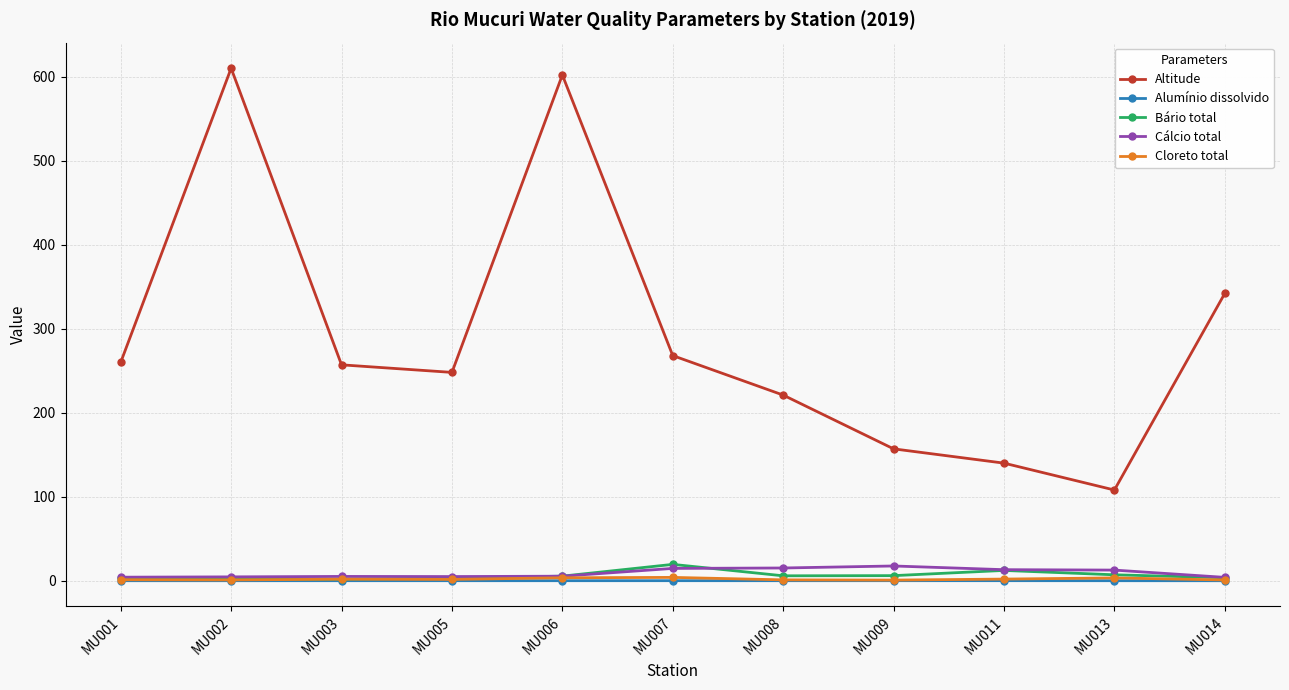

The value of Cálcio total at MU007 is 14.7. True or false?

True